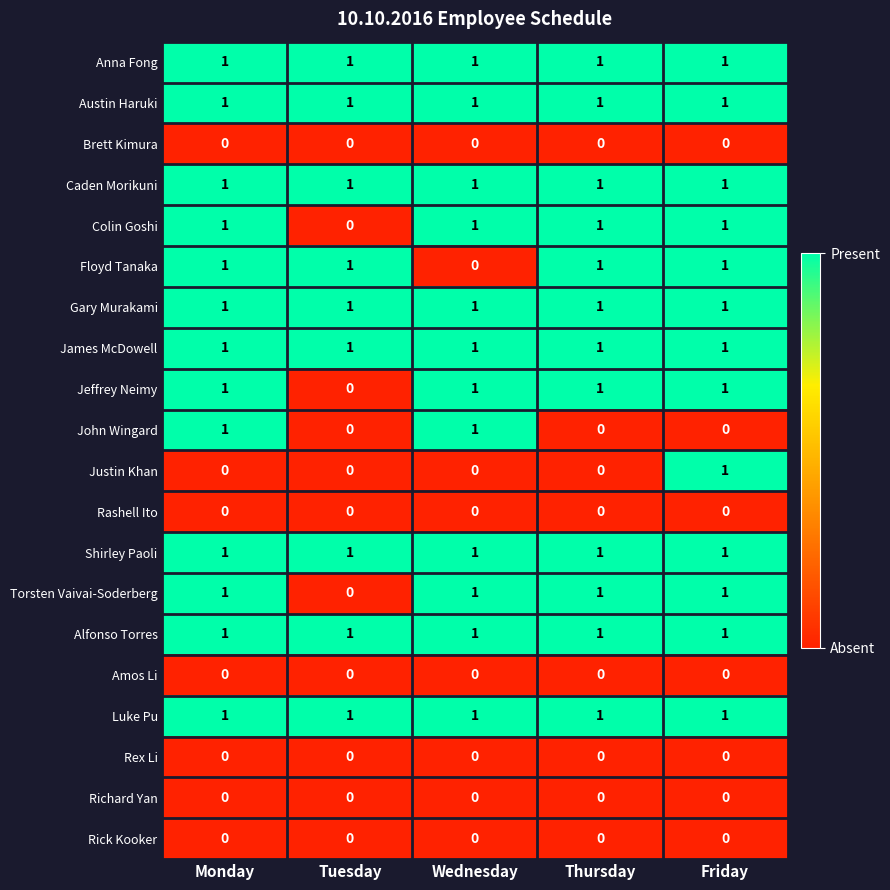

Between Monday and Thursday, which series saw the biggest shift?

John Wingard